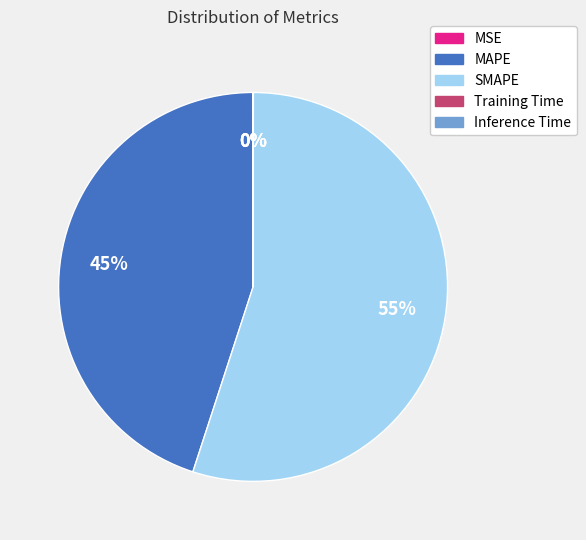

To the nearest percent, what is the difference between the largest and smallest slice percentages?

55%